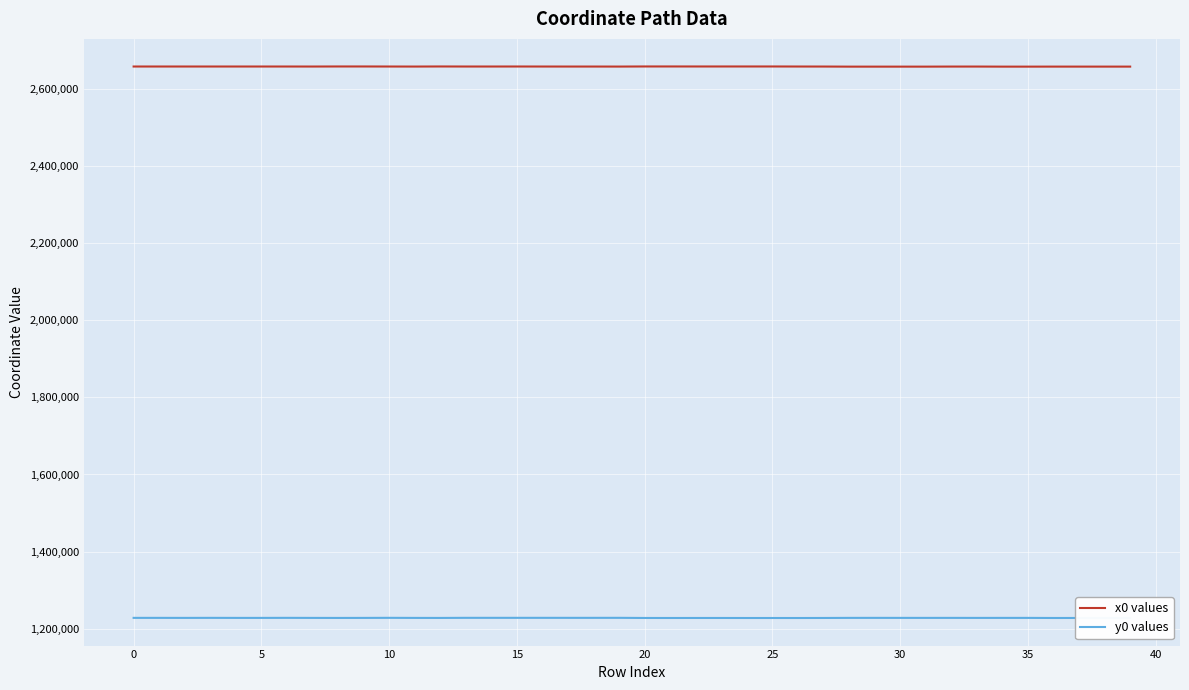

What is the maximum value shown in the chart?

2658138.0